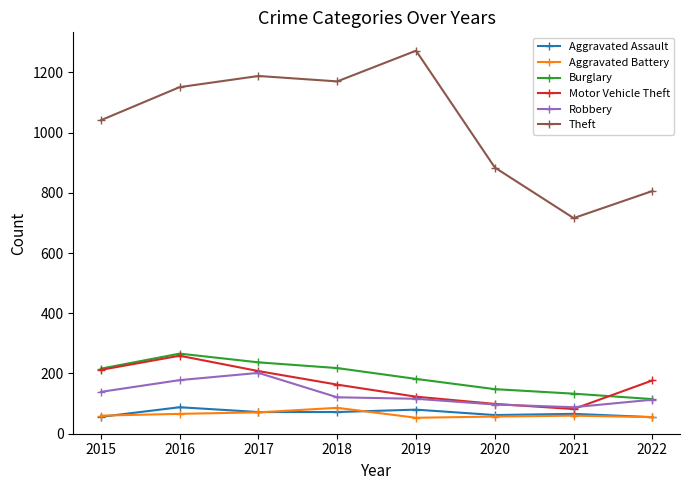

At how many categories does at least one series exceed 353?

8